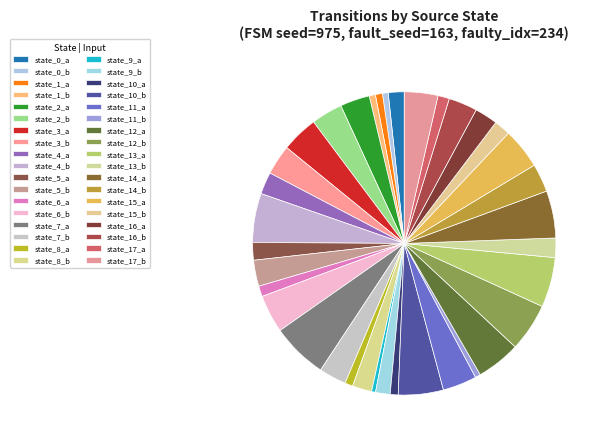

Count the number of slices in the pie.

36